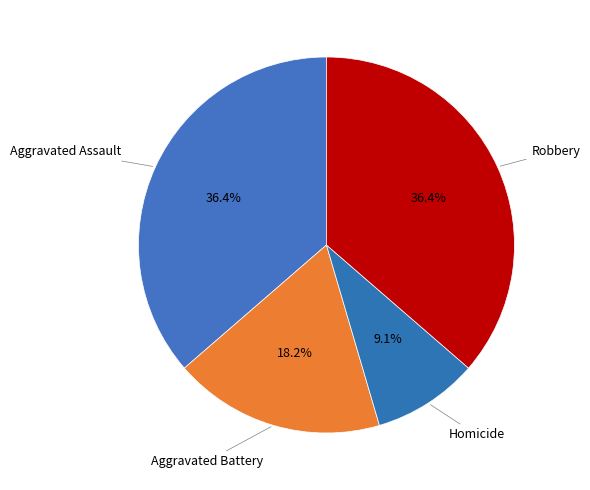

How many segments does this pie chart have?

4